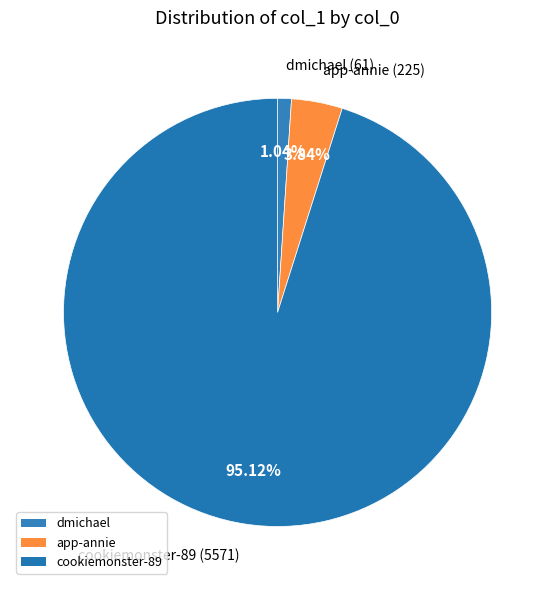

How many slices are in this pie chart?

3